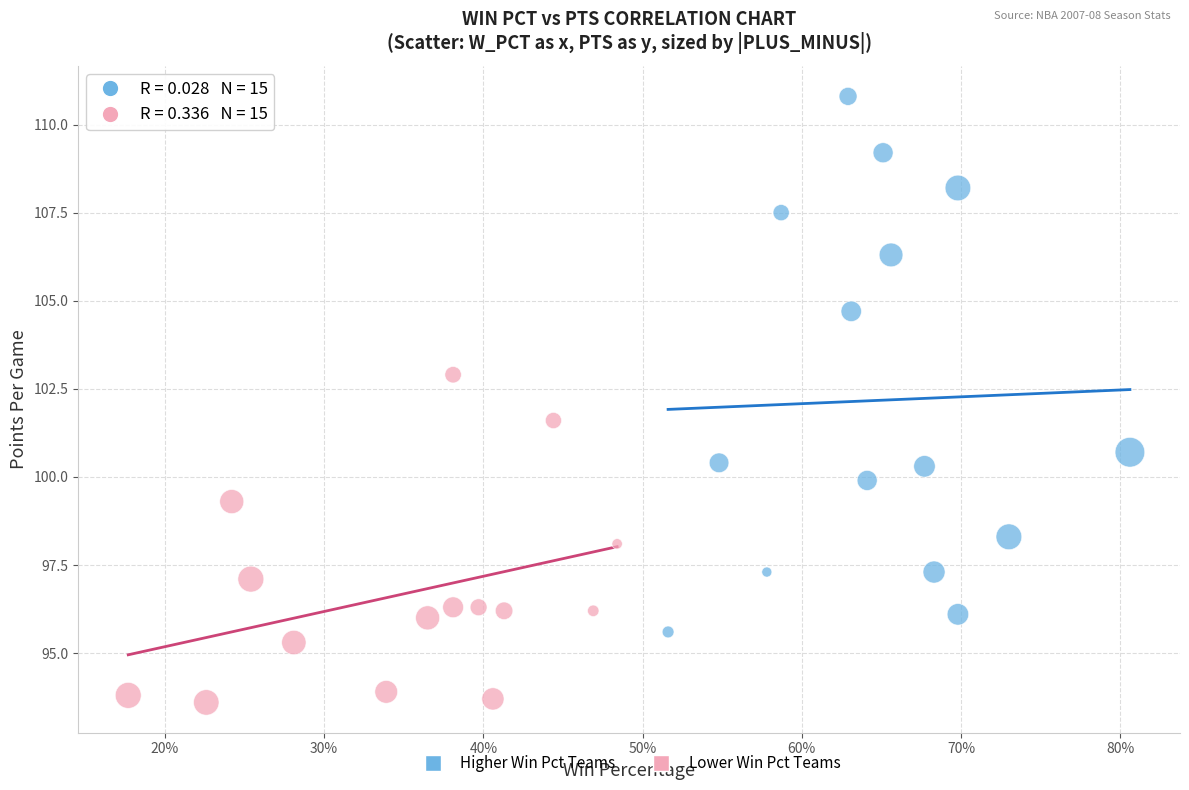

Which series reaches the minimum Y coordinate?

Lower Win Pct Teams